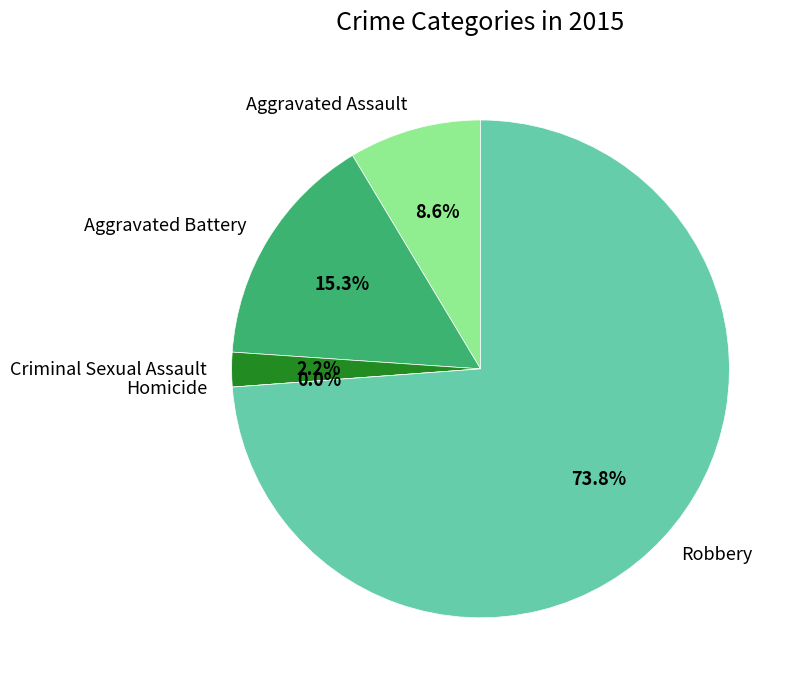

What is the change in value from Aggravated Battery to Homicide?

-82